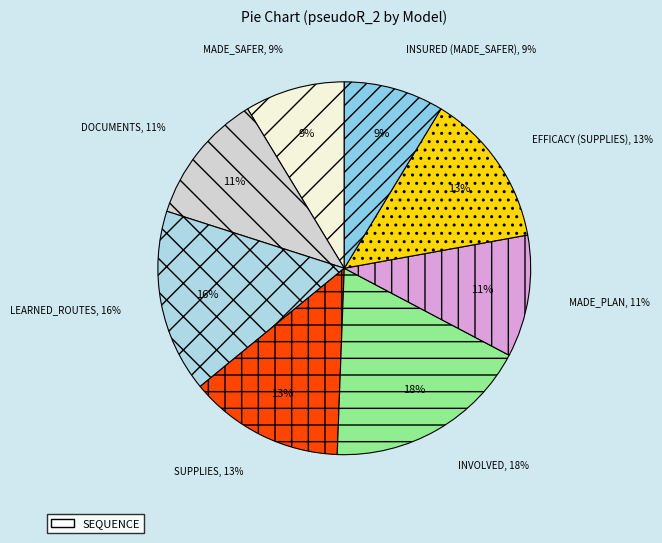

Does learned_routes account for over 50% of the chart?

No